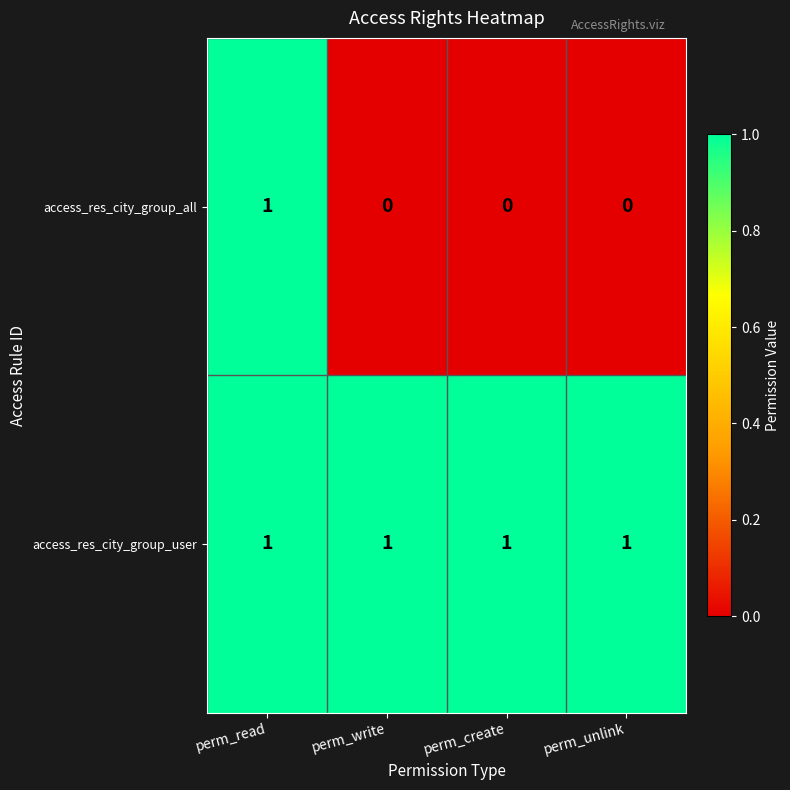

Reading left to right, extract all data points from this chart.

access_res_city_group_all: 1	0	0	0
access_res_city_group_user: 1	1	1	1